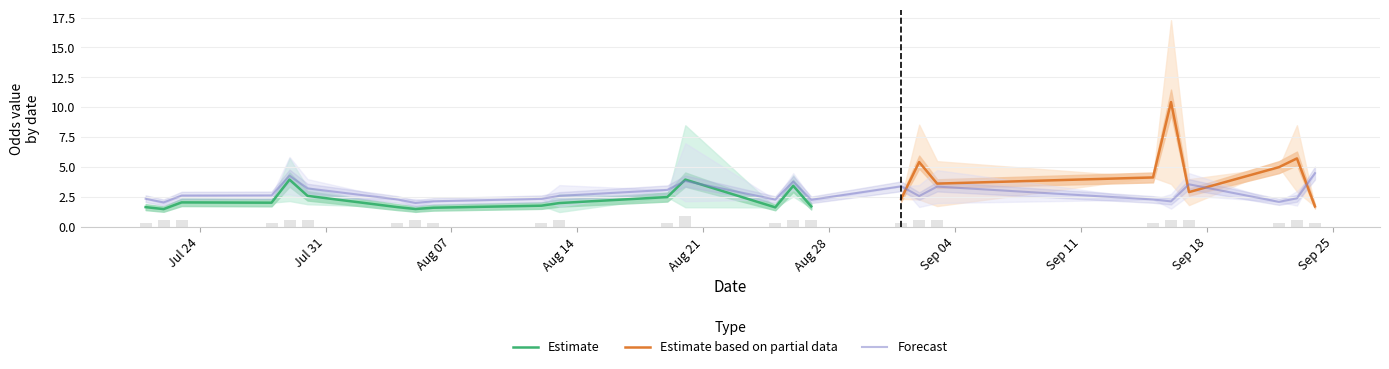

What is the highest value of the Estimate series?

4.0